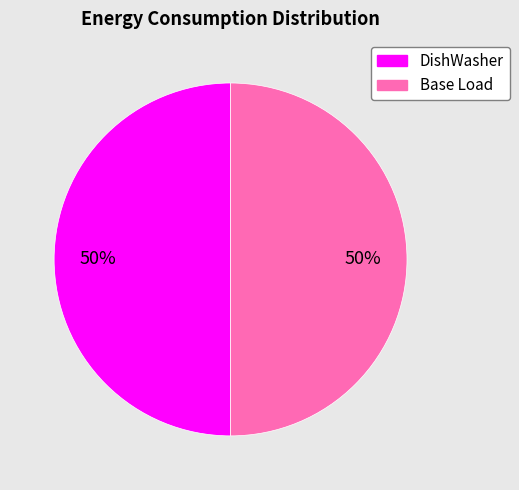

To the nearest percent, what is the average slice percentage?

50%